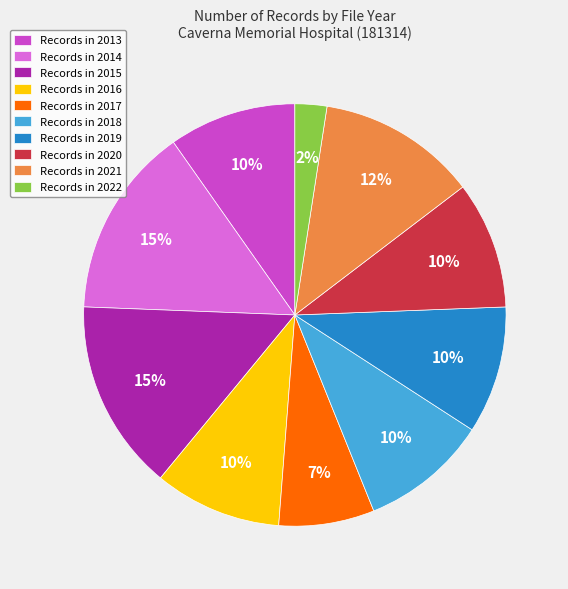

Which category has the smallest portion of the pie?

Records in 2022